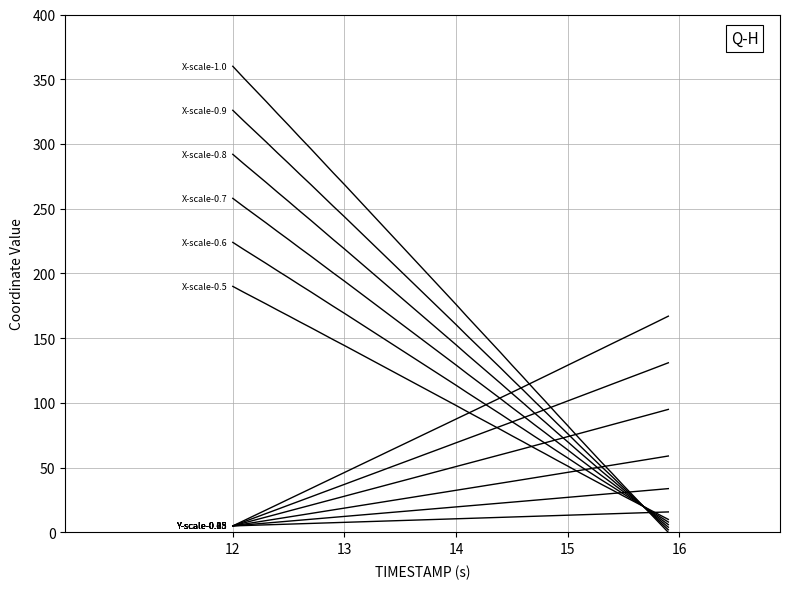

Does the chart have visible grid lines?

Yes